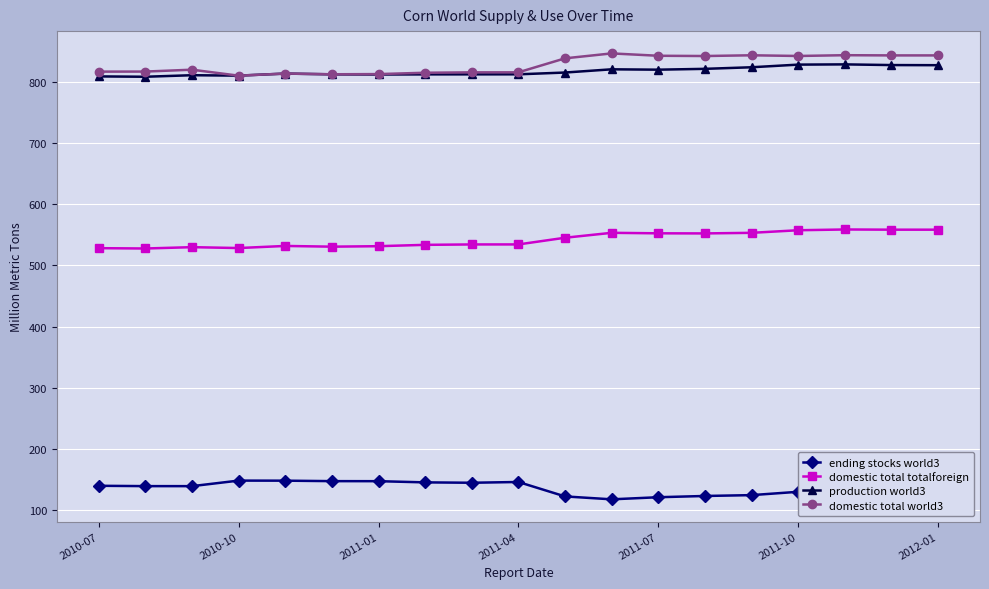

At how many categories does at least one series exceed 592?

19